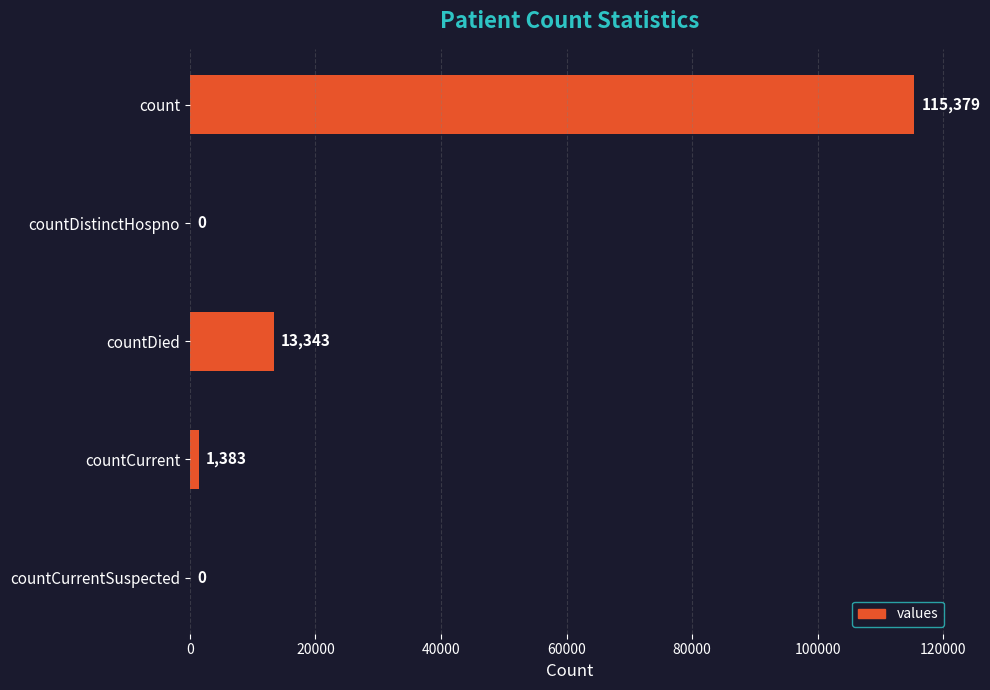

How many data points does each series have?

5